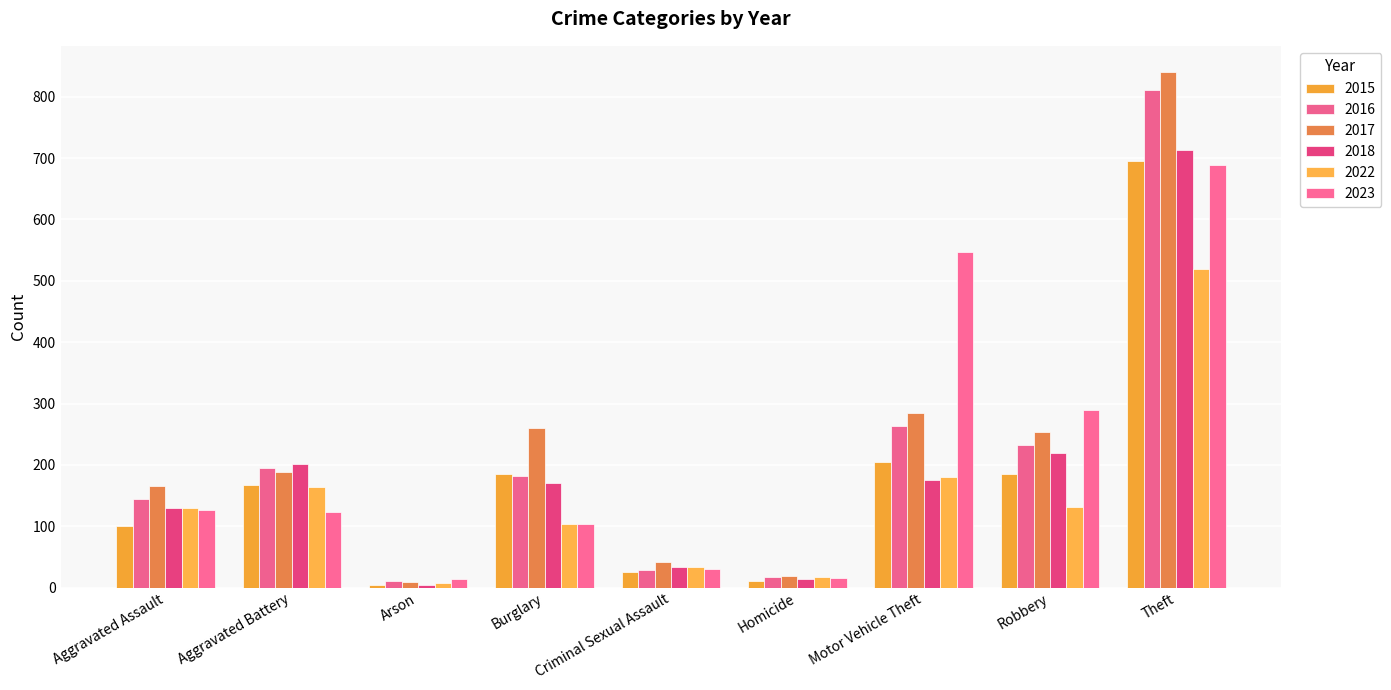

The value of 2016 at Criminal Sexual Assault is 9. True or false?

False